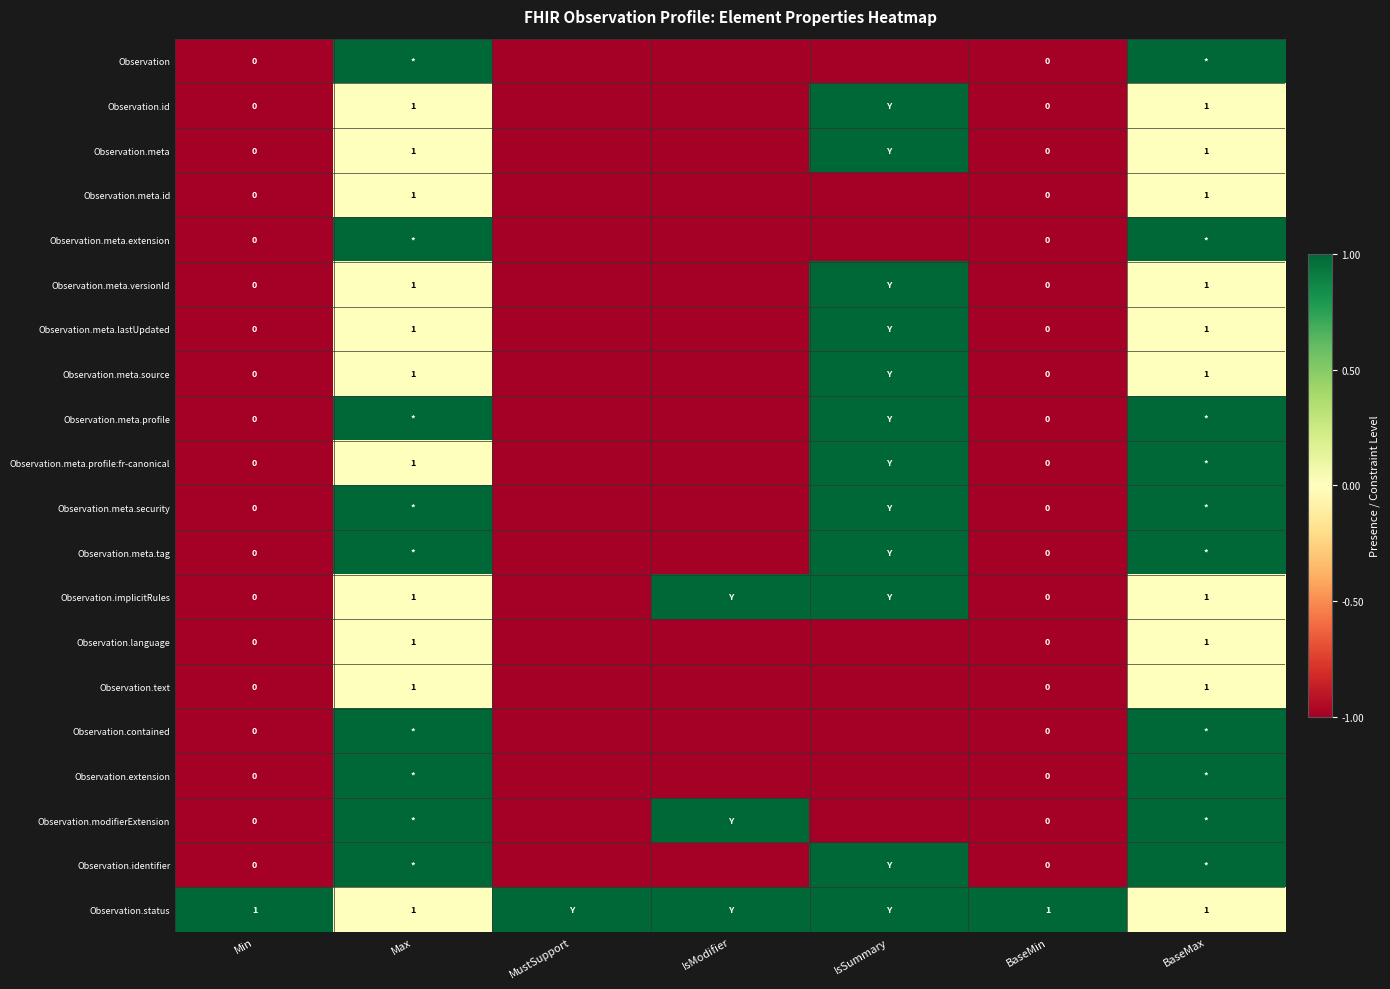

The Observation.text series shows 0 at BaseMax. True or false?

False